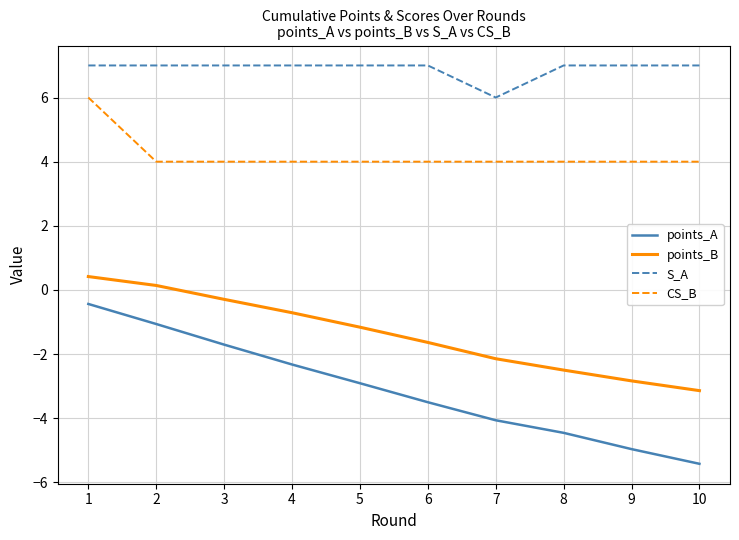

The S_A series shows 2.4 at 8. True or false?

False